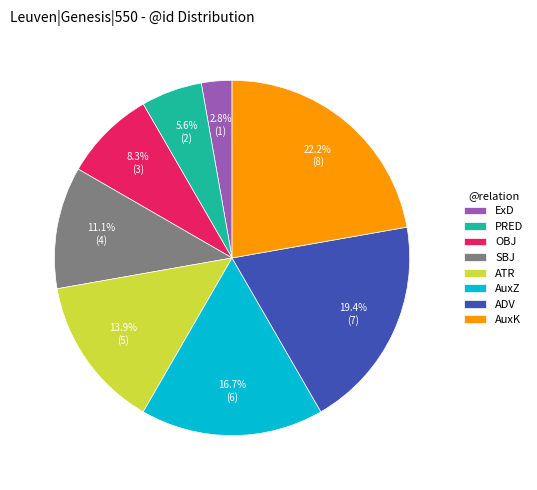

To the nearest percent, what is the average slice percentage?

12%